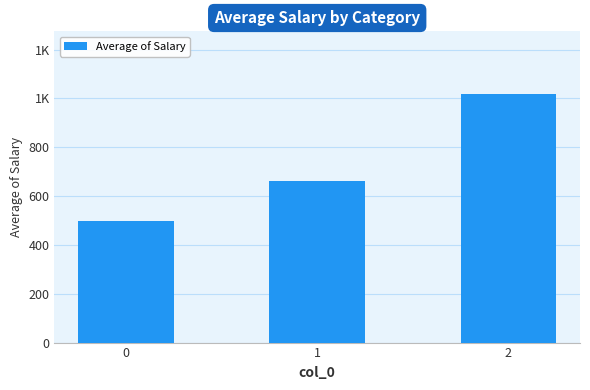

What is the difference between the maximum and minimum values?

520